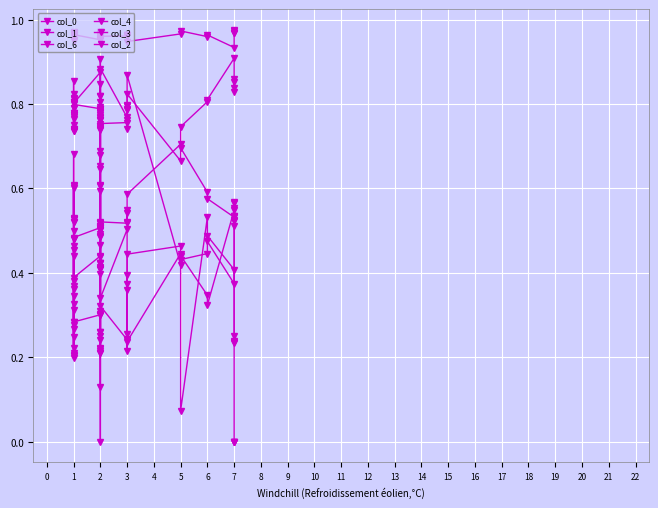

Is this an area chart (filled region under the line)?

No